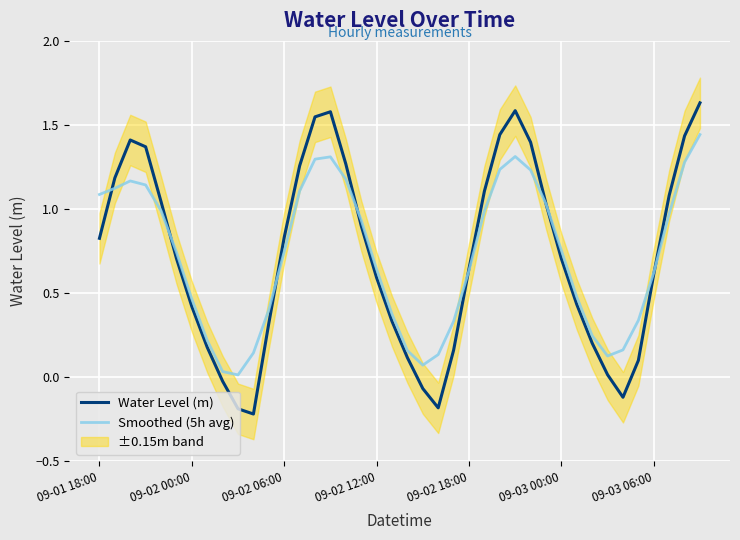

True or false: Water Level (m) has more than 1 points higher than both neighbors.

True